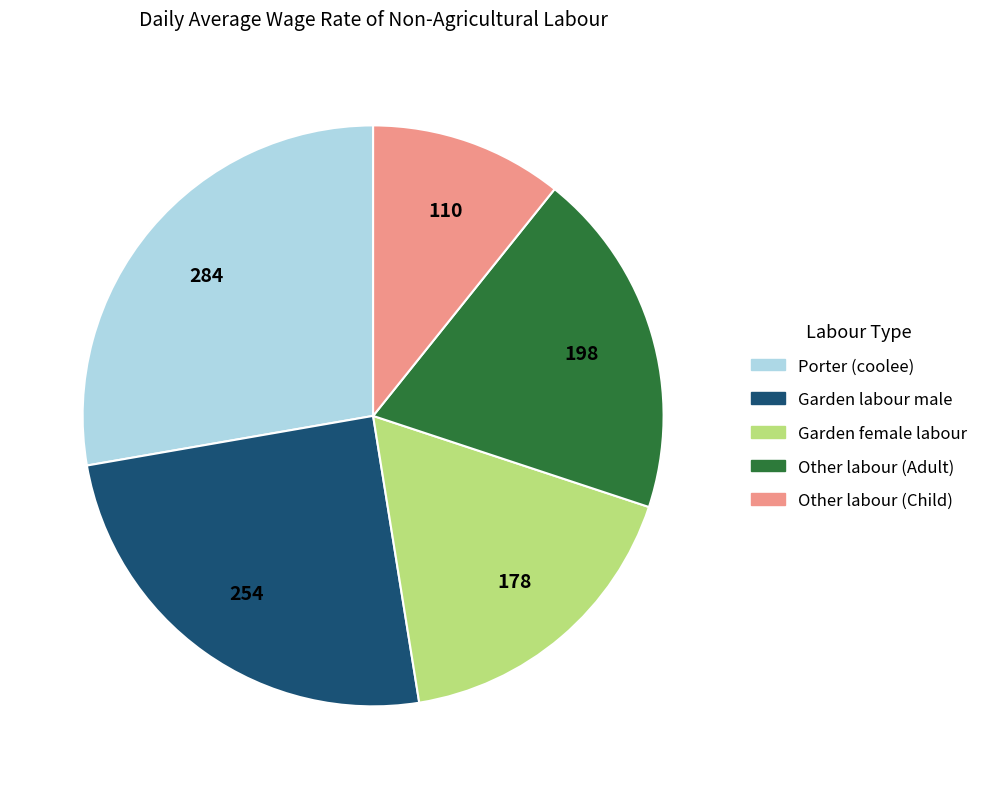

Is there any slice that represents more than half of the pie?

No